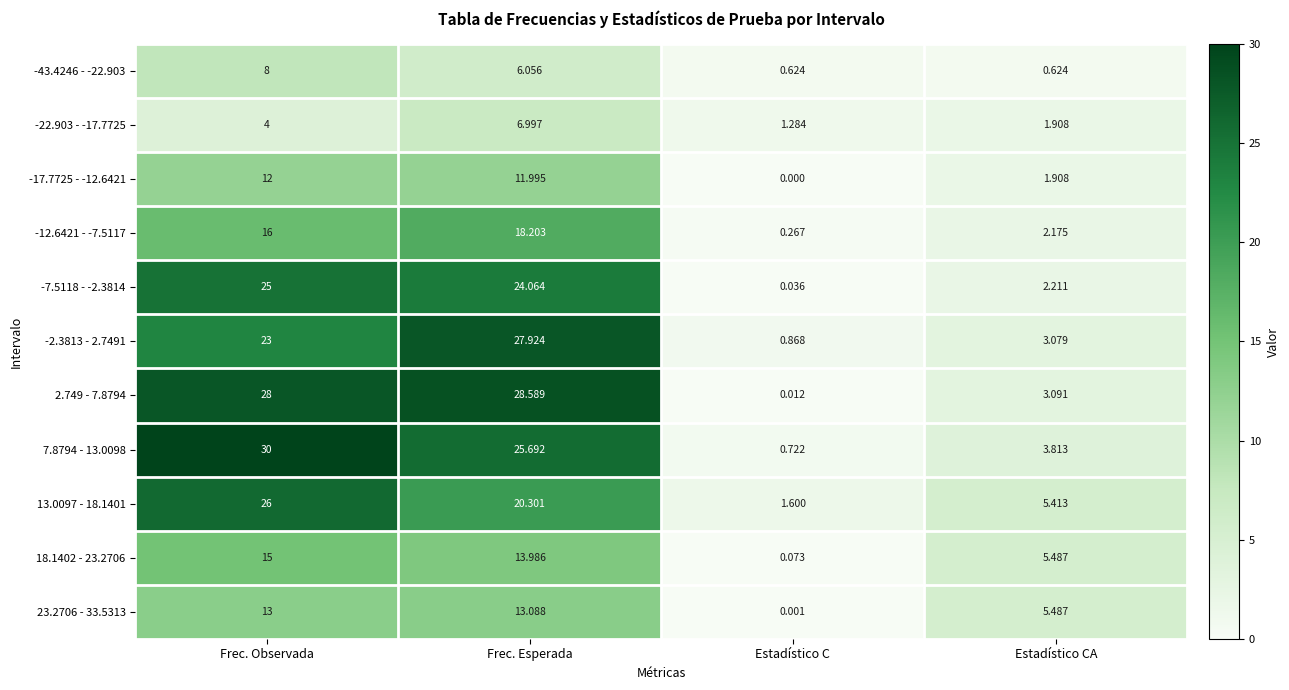

Is the value of -12.6421 - -7.5117 at Frec. Observada greater than the value of -7.5118 - -2.3814 at Frec. Esperada?

No